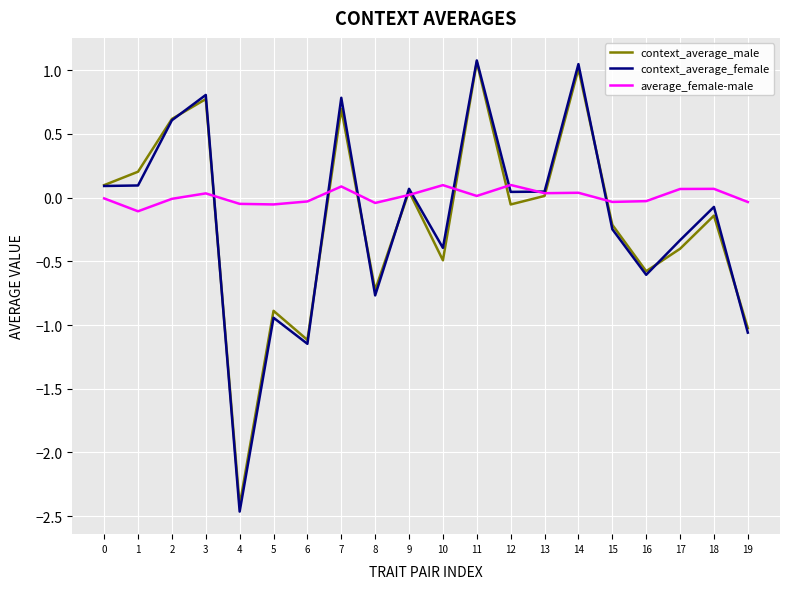

Is it true that context_average_male equals -1.0 at 19?

True